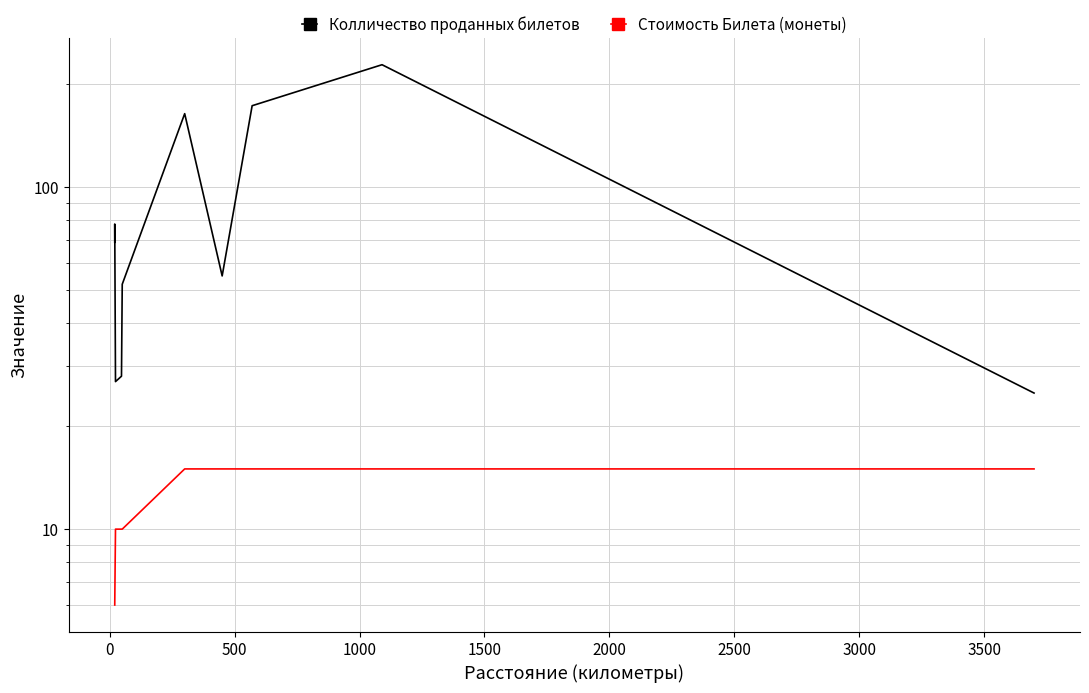

How many Стоимость Билета (монеты) values are between 10 and 15?

8